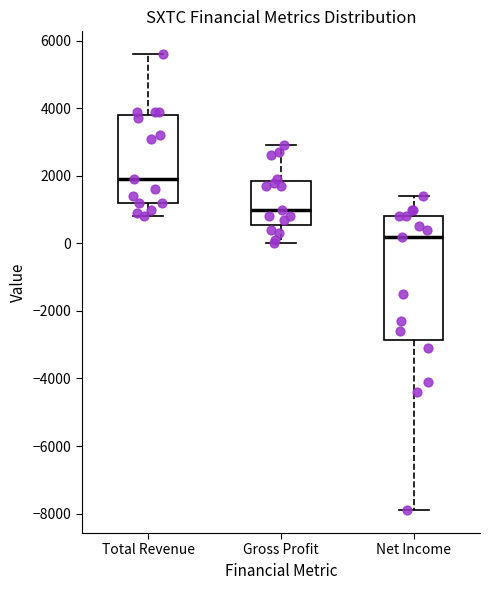

Reading left to right, read every box against the y-axis: the position of its median line, the range the box covers, and the ends of its whiskers. The values are not printed on the chart, so give them approximately, as read against the axis.

Total Revenue: median 2000, box 1200 to 3800, whiskers 800 to 5600
Gross Profit: median 1000, box 600 to 1800, whiskers 0 to 3000
Net Income: median 200, box -2800 to 800, whiskers -7800 to 1400